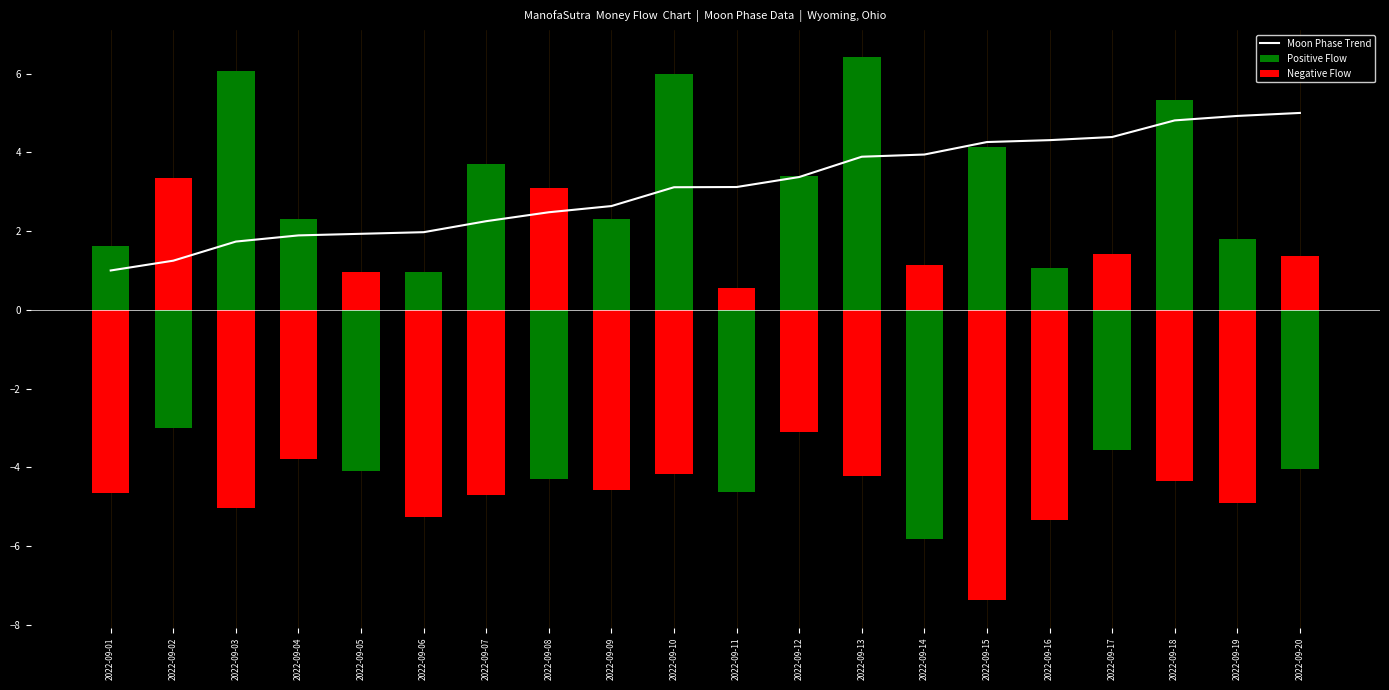

What is the difference between the maximum and minimum values in the Positive Flow series?

5.9